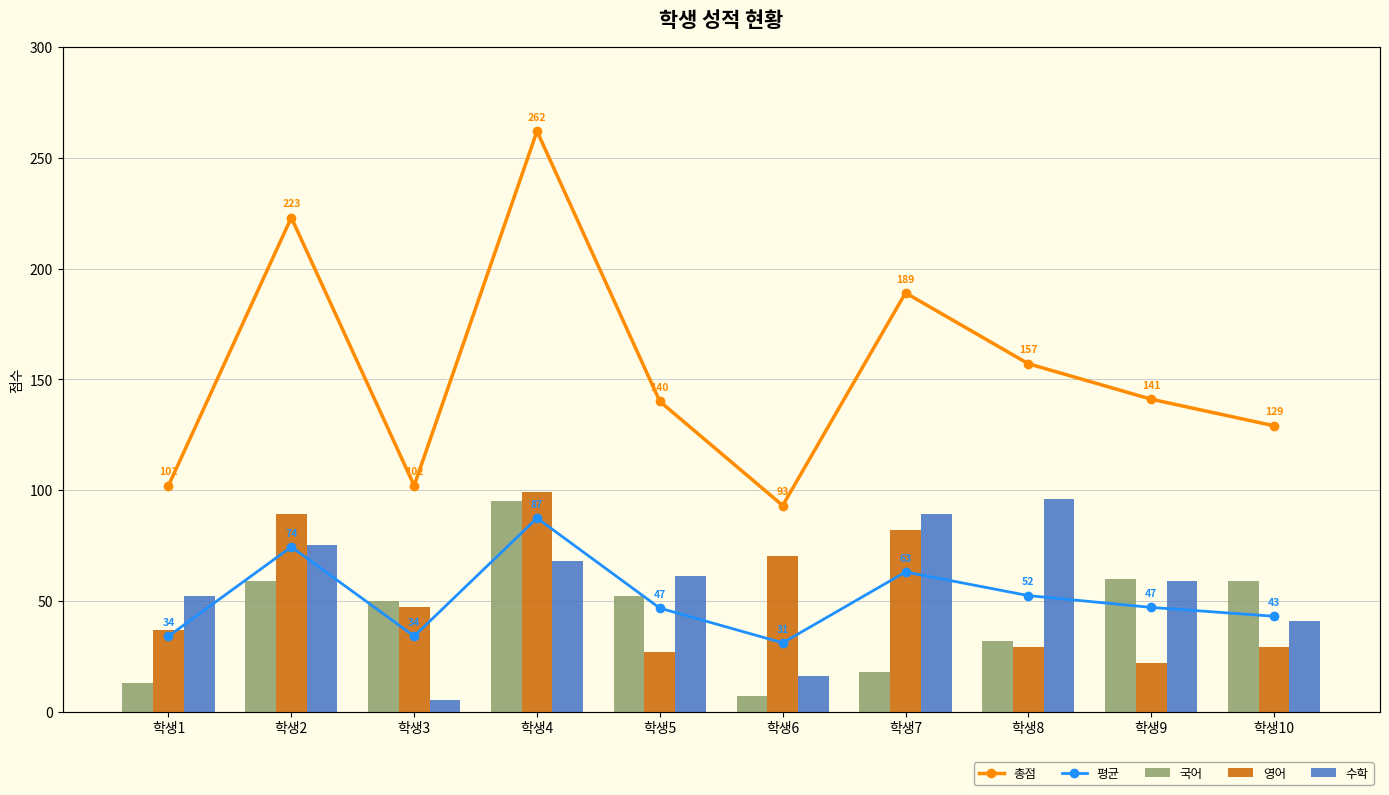

Which series has the widest spread of values?

총점